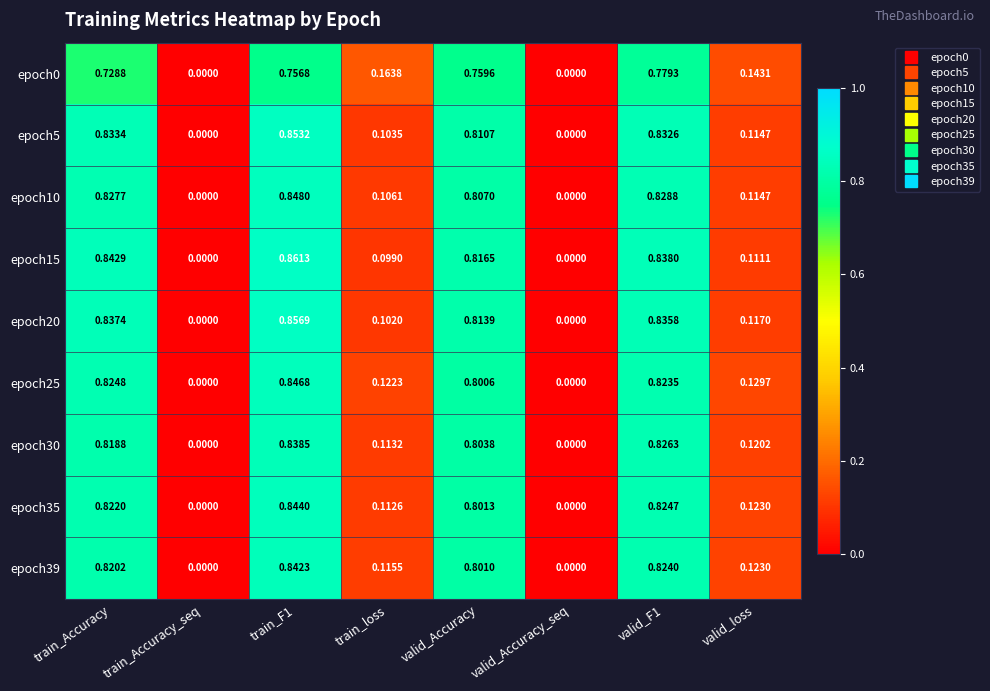

What is the total value across all series at valid_F1?

7.4